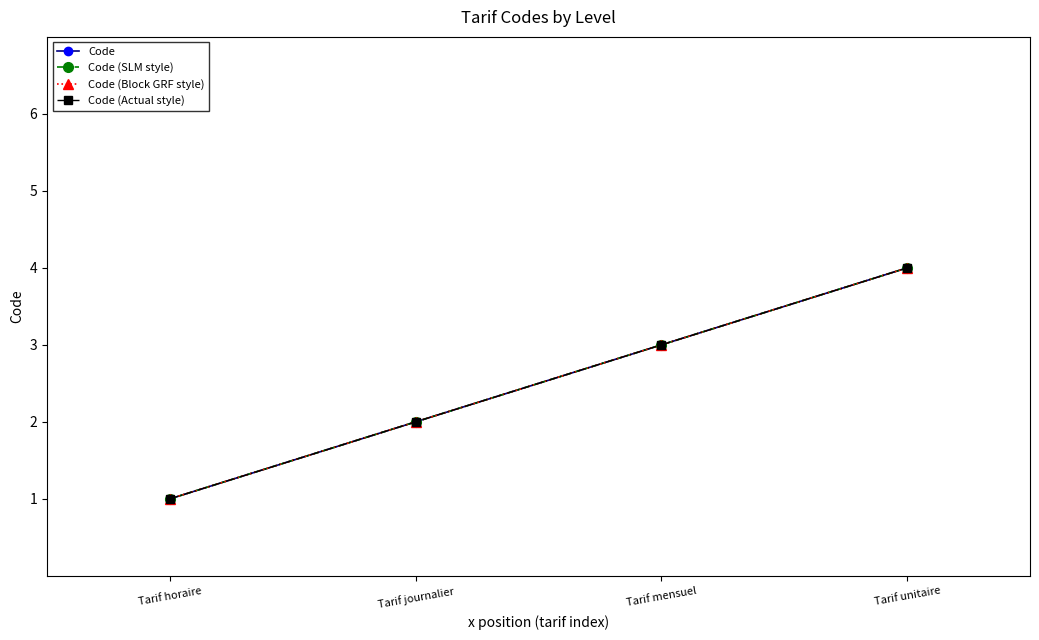

What is the lowest value of the Code (Actual style) series?

1